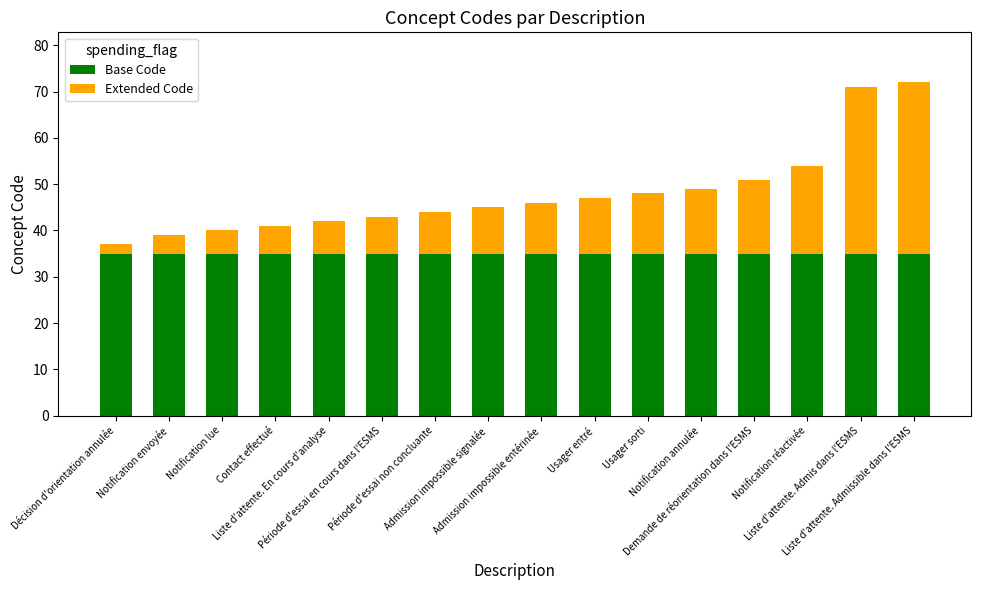

What is the highest value of the Base Code series?

35